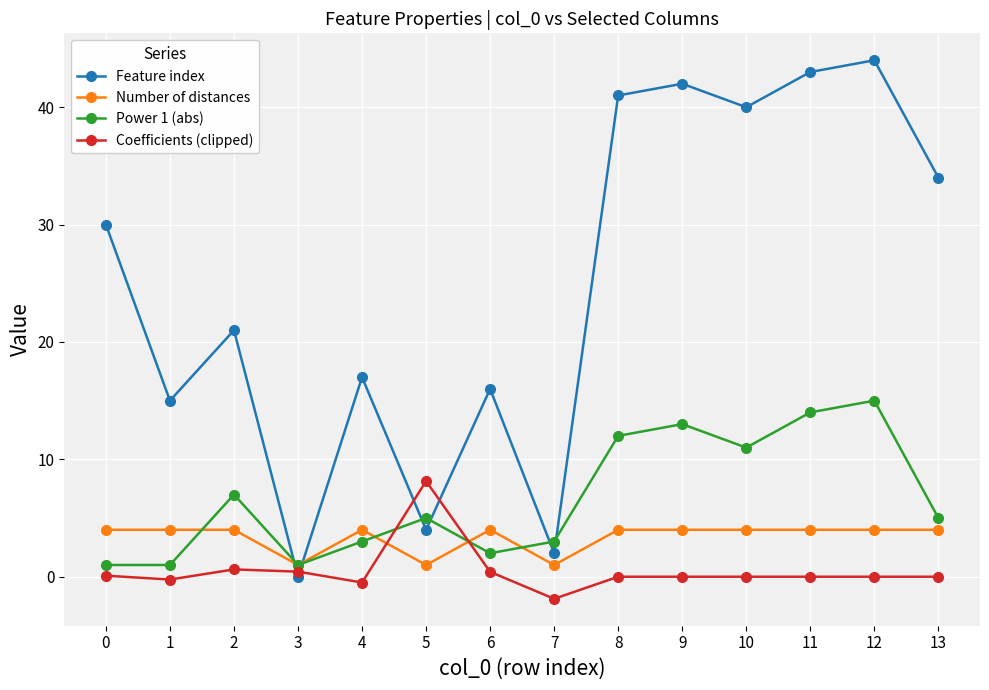

Rank the categories by Feature index value from highest to lowest.

12, 11, 9, 8, 10, 13, 0, 2, 4, 6, 1, 5, 7, 3